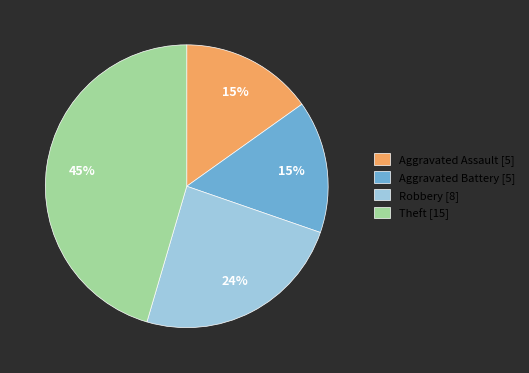

Combined, do Theft [15] and Aggravated Battery [5] account for over 50%?

Yes